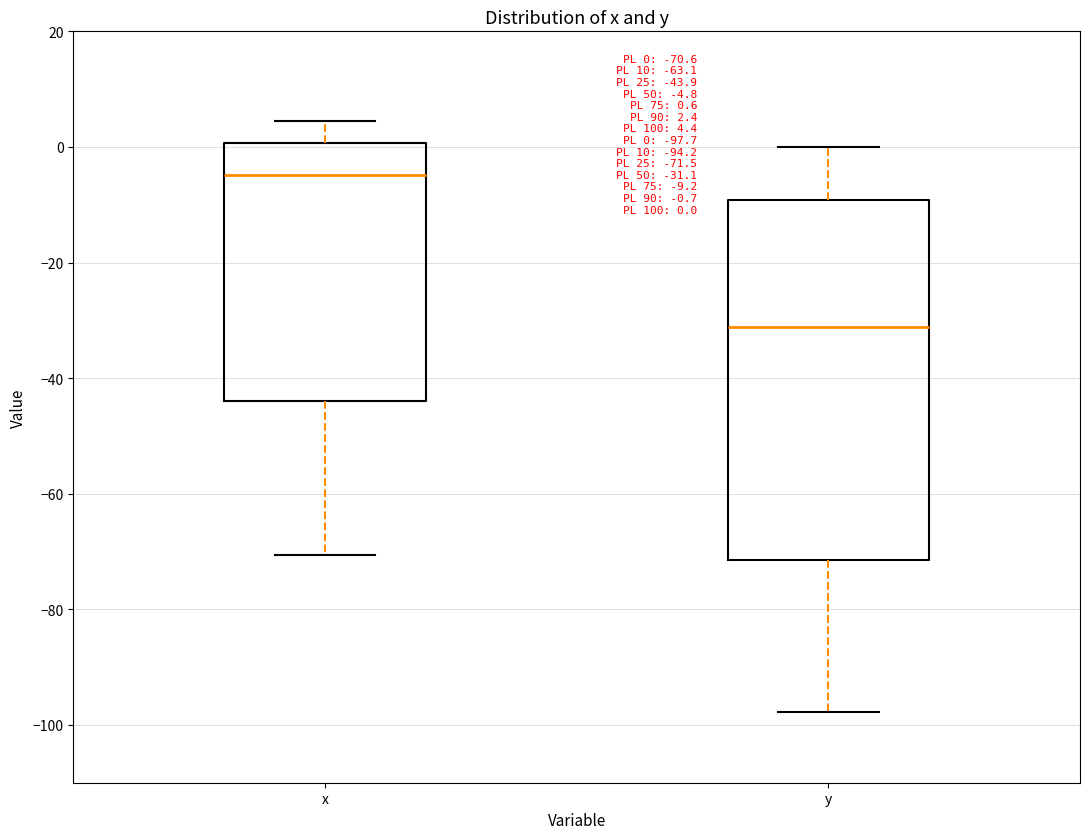

Comparing the boxes themselves (not the whiskers), which one is the tallest?

y